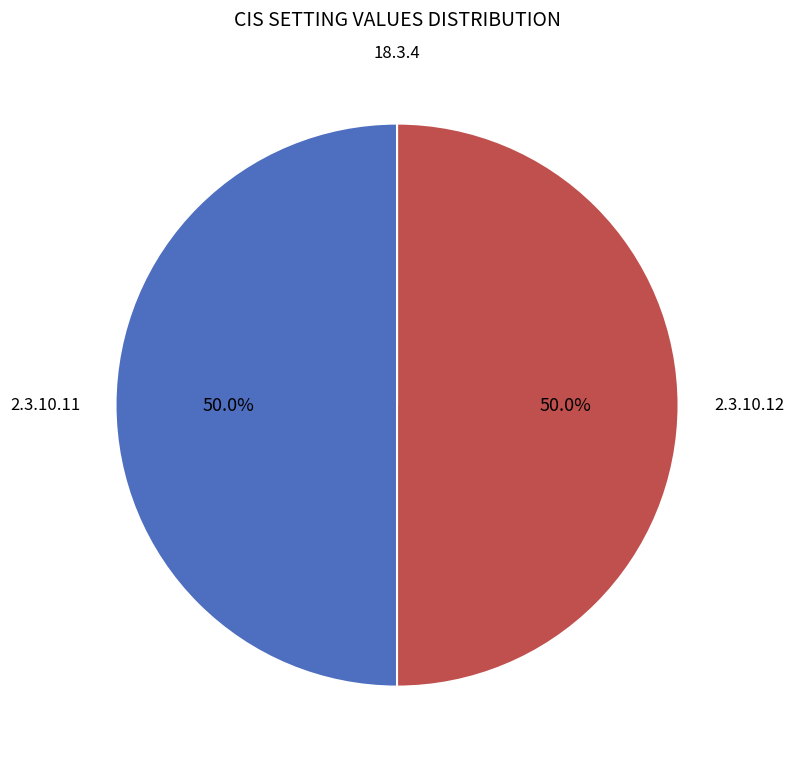

What is the largest slice in the pie chart?

2.3.10.11